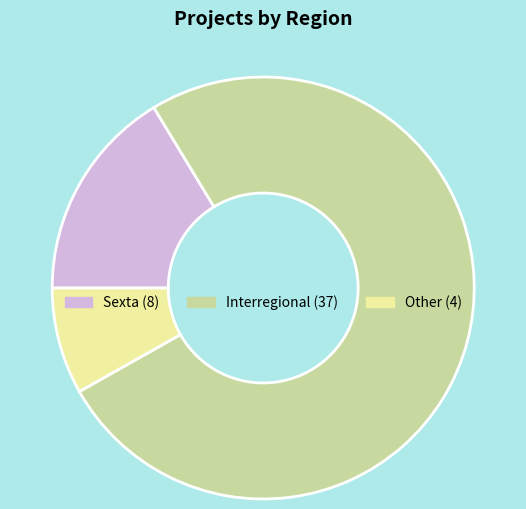

Which has a higher value, Sexta or Other?

Sexta